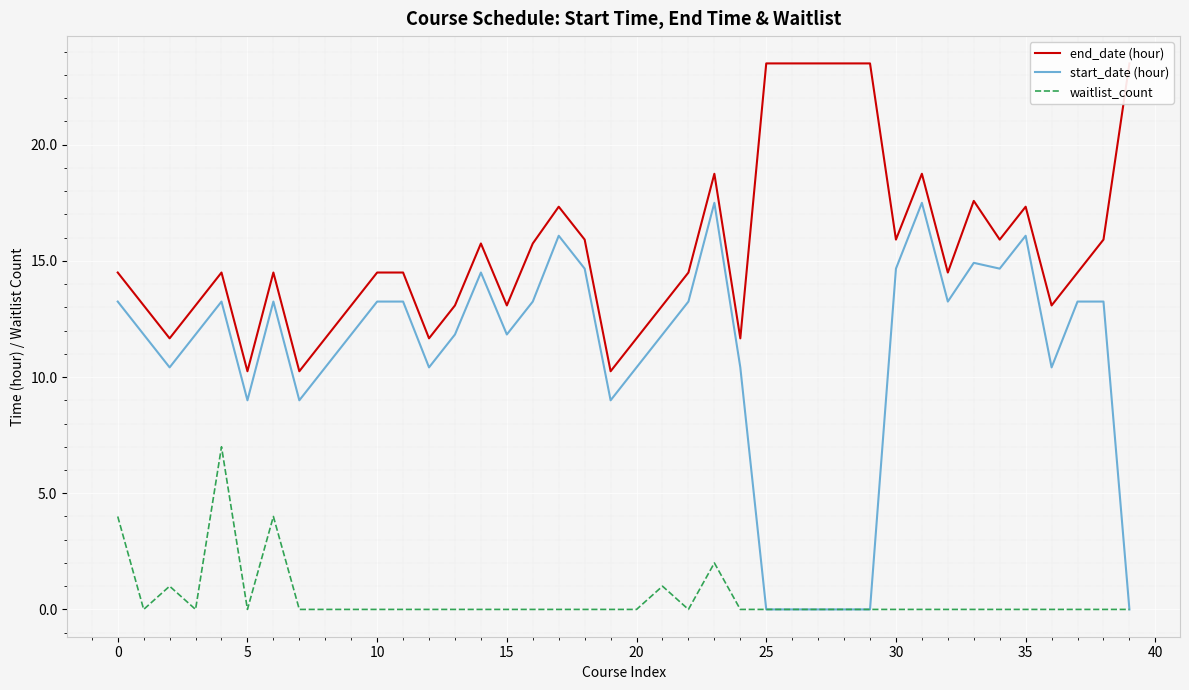

What is the maximum value for start_date (hour)?

17.5